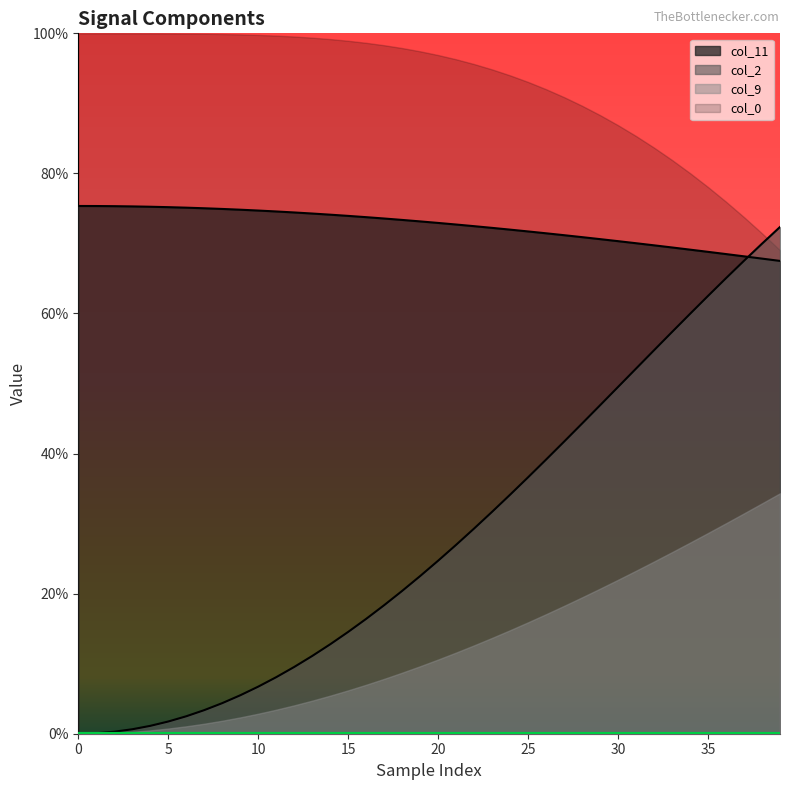

True or false: col_2 has a value of 0.5 at 22.

False